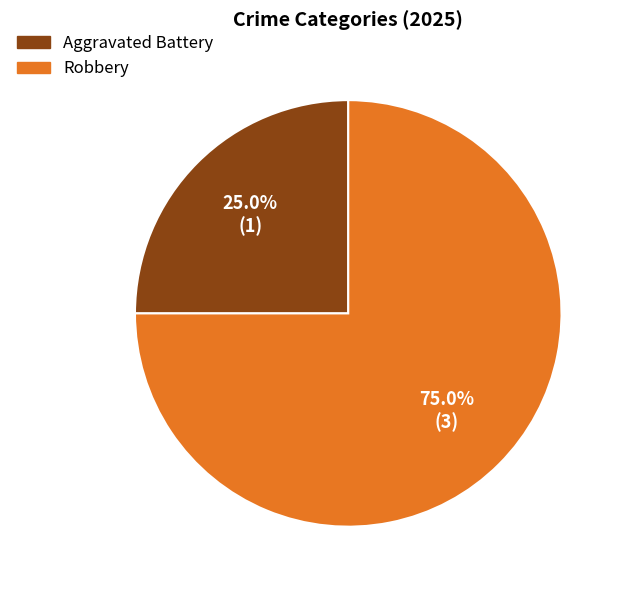

Is there a majority slice in this chart?

Yes